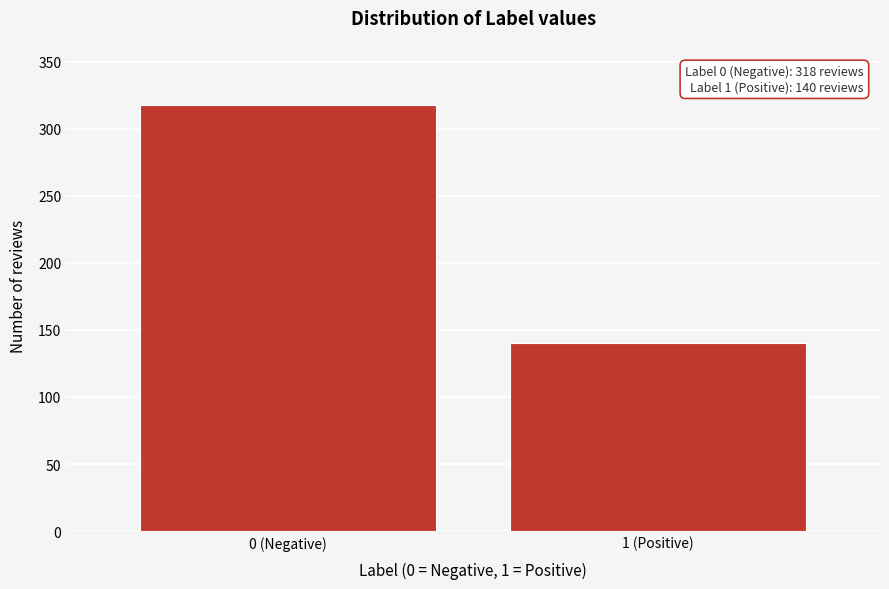

Reading left to right, list all the values displayed in this chart.

0 (Negative)=318	1 (Positive)=140